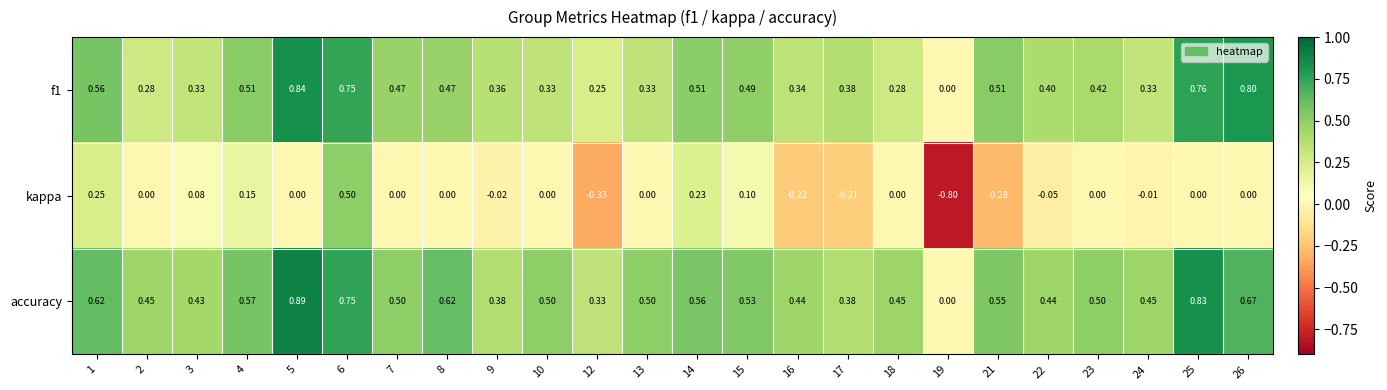

List the series in order of their peak value, highest first.

accuracy, f1, kappa